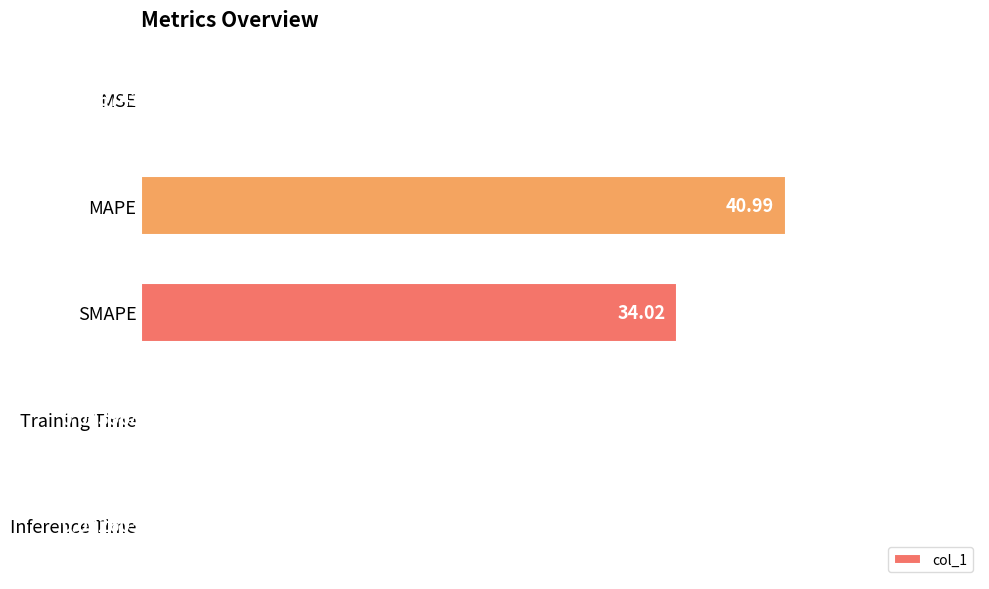

What is the average value?

15.0